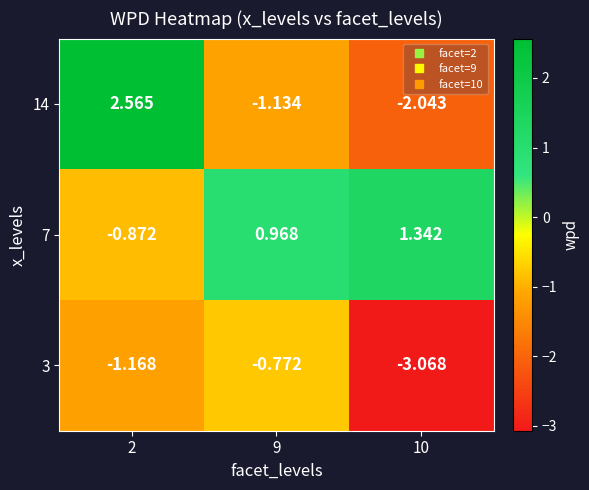

At which category is the sum across all series the highest?

2